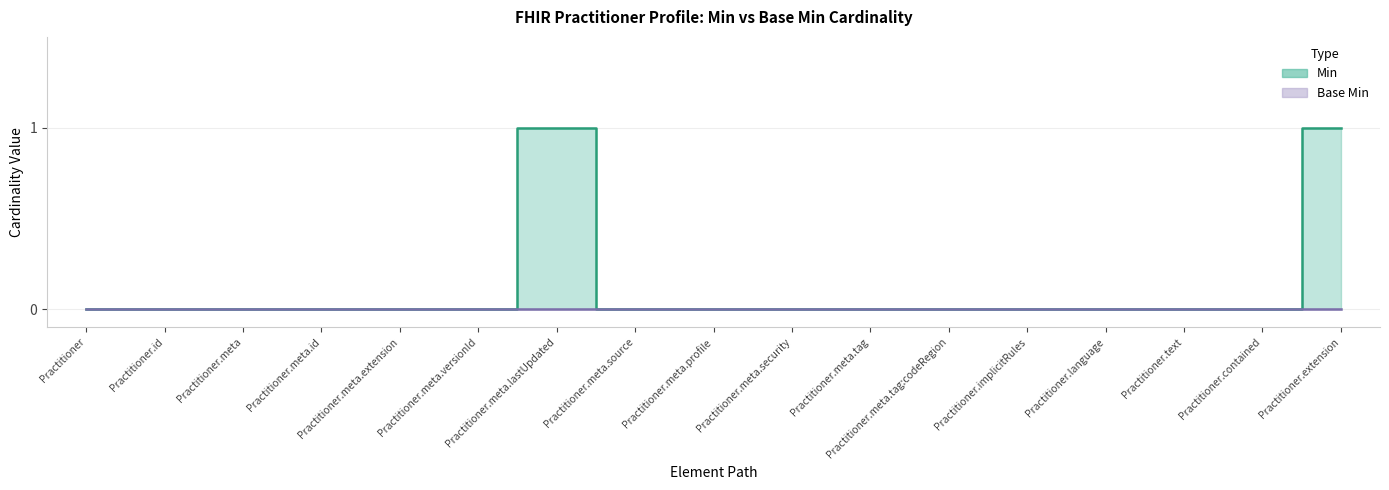

Rank the categories by value from highest to lowest.

Practitioner.meta.lastUpdated, Practitioner.extension, Practitioner, Practitioner.id, Practitioner.meta, Practitioner.meta.id, Practitioner.meta.extension, Practitioner.meta.versionId, Practitioner.meta.source, Practitioner.meta.profile, Practitioner.meta.security, Practitioner.meta.tag, Practitioner.meta.tag:codeRegion, Practitioner.implicitRules, Practitioner.language, Practitioner.text, Practitioner.contained